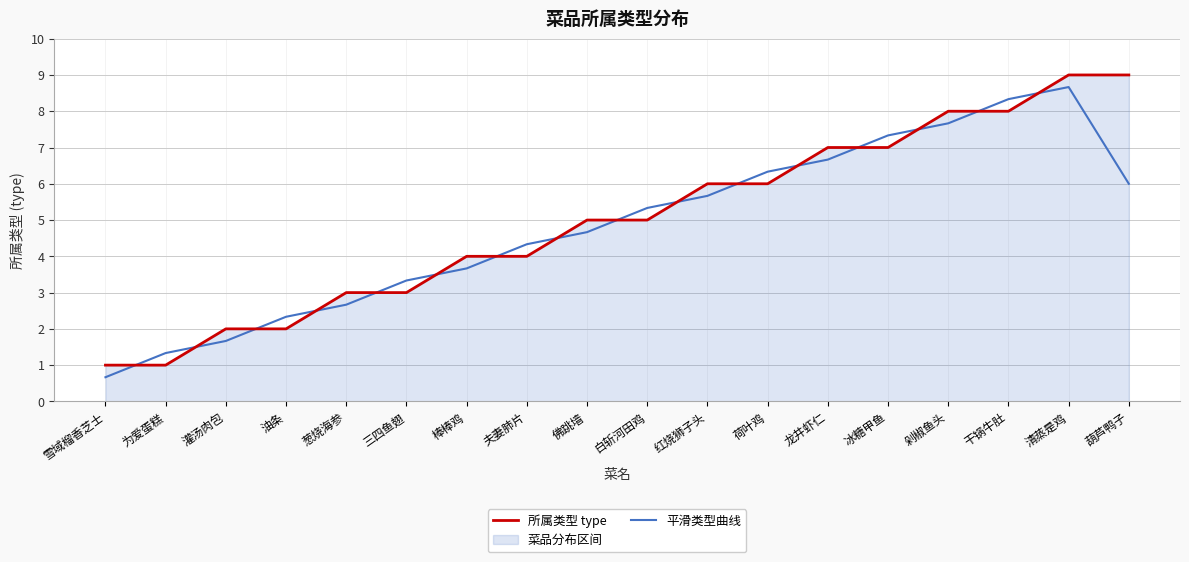

True or false: 所属类型 type and 平滑类型曲线 cross at least once.

True